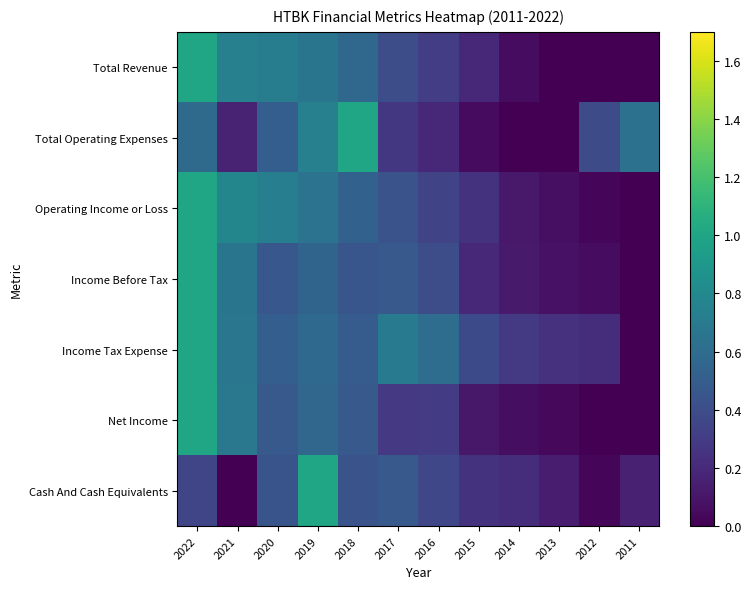

List the series in order of their peak value, lowest first.

Total Revenue, Total Operating Expenses, Operating Income or Loss, Income Before Tax, Income Tax Expense, Net Income, Cash And Cash Equivalents